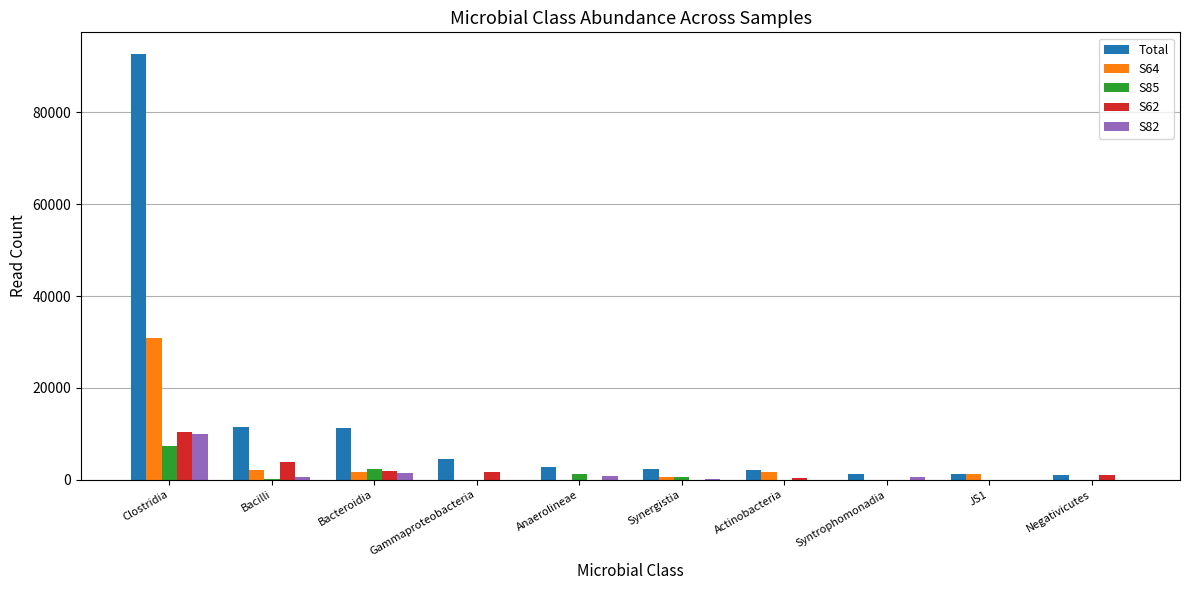

What is the maximum value shown in the chart?

92801